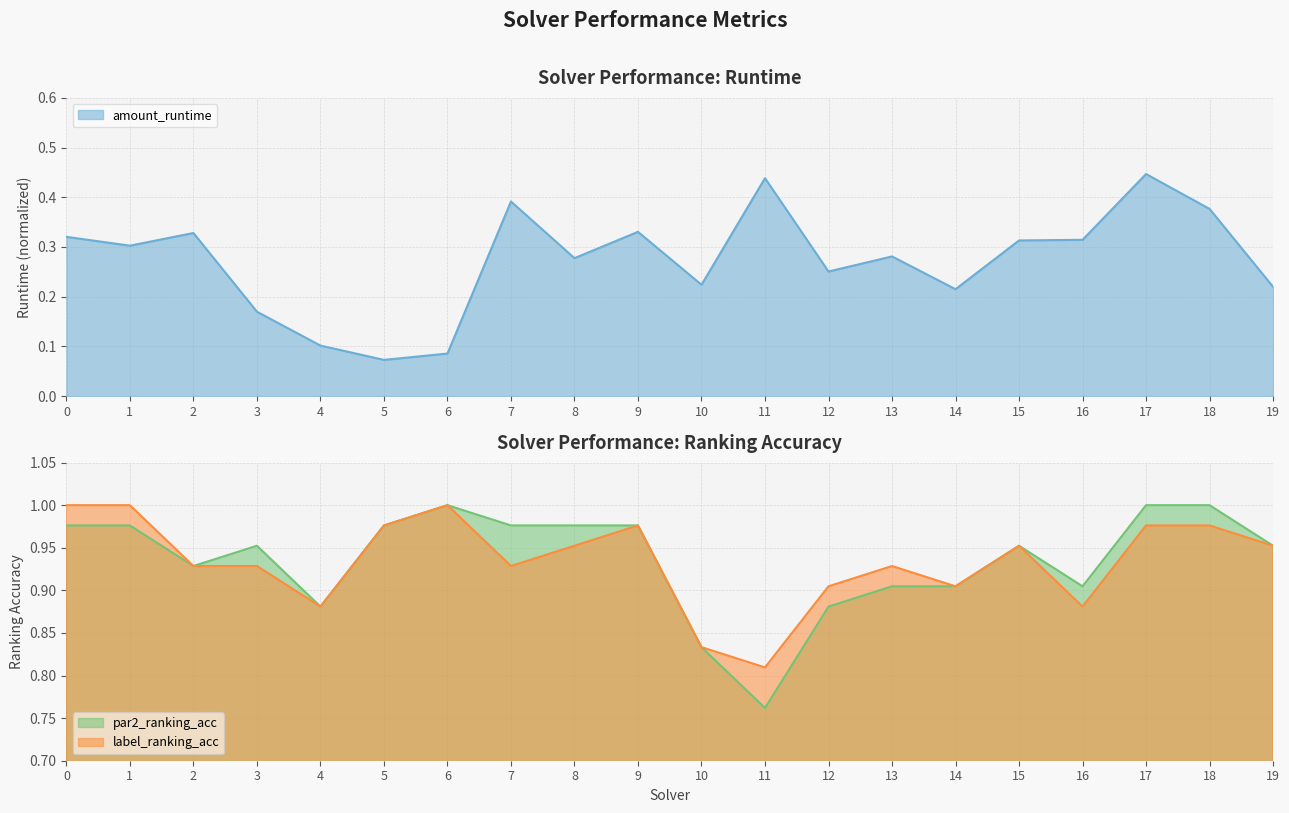

Where is the first local maximum for amount_runtime?

2